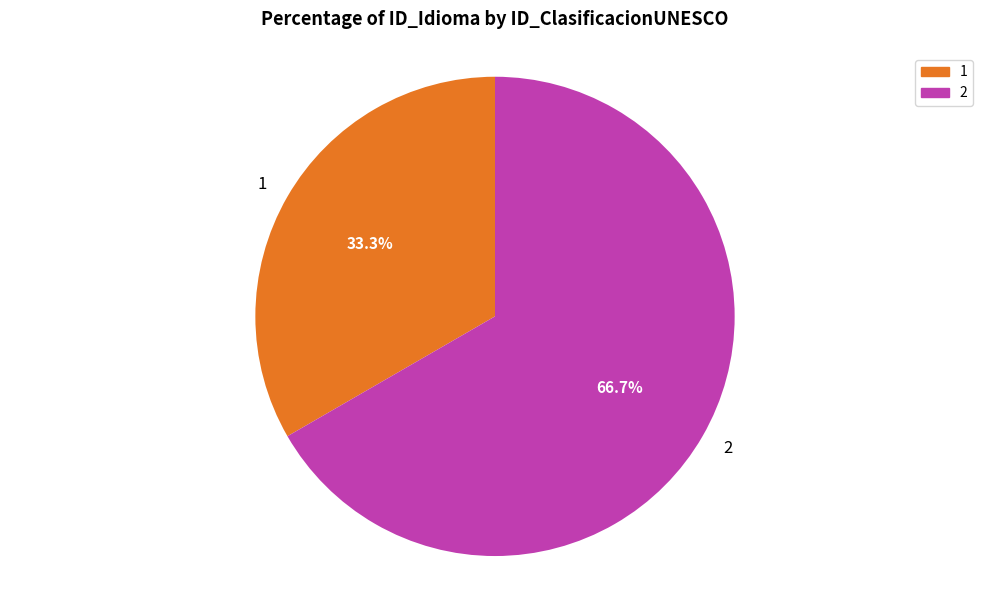

What percentage is the 1 slice, to the nearest percent?

33%